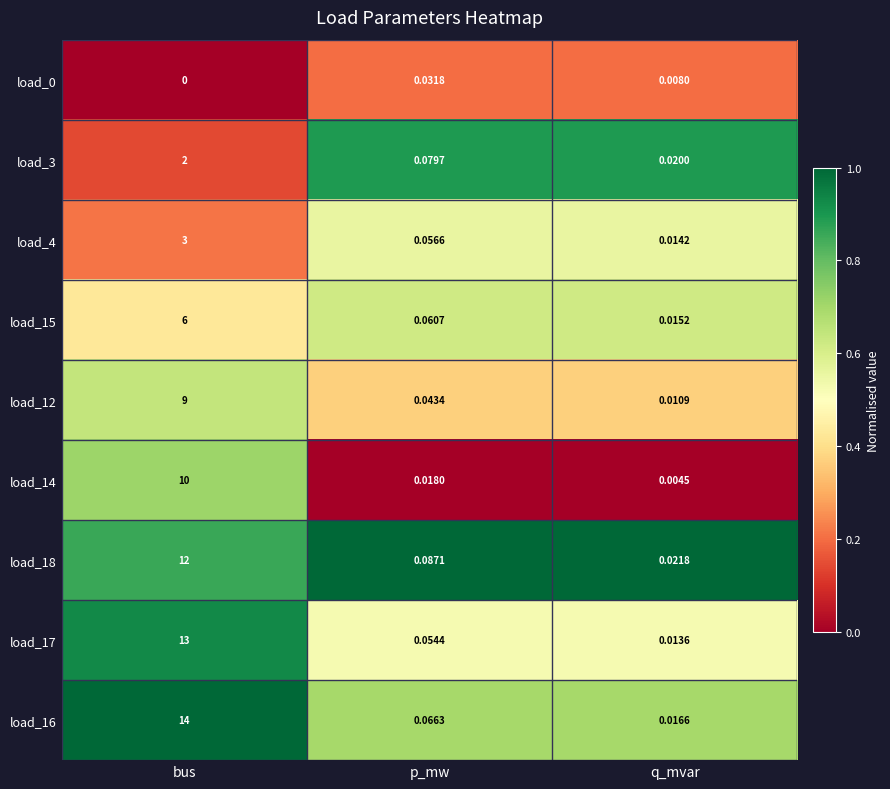

Is the value of load_3 at p_mw greater than the value of load_14 at q_mvar?

Yes